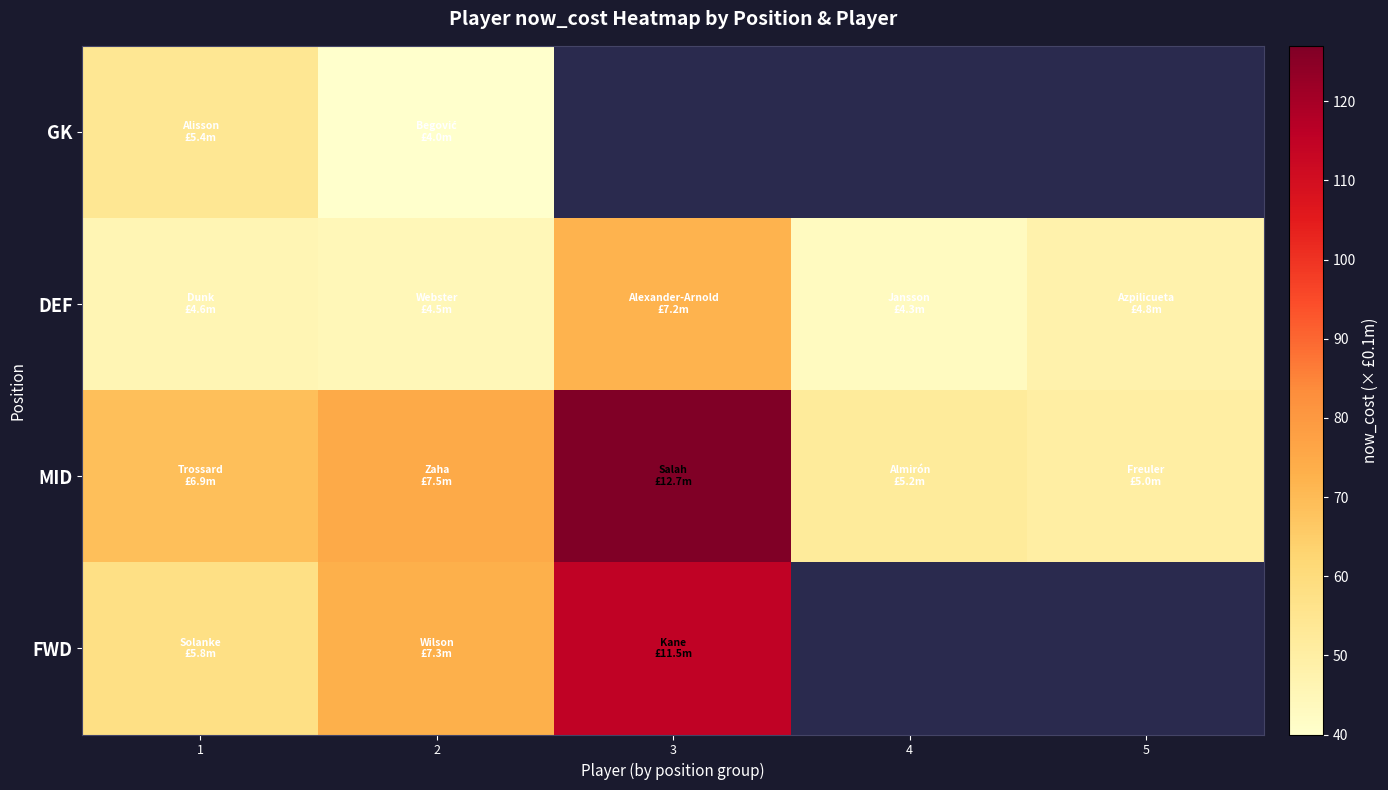

What is the minimum value shown in the chart?

40.0